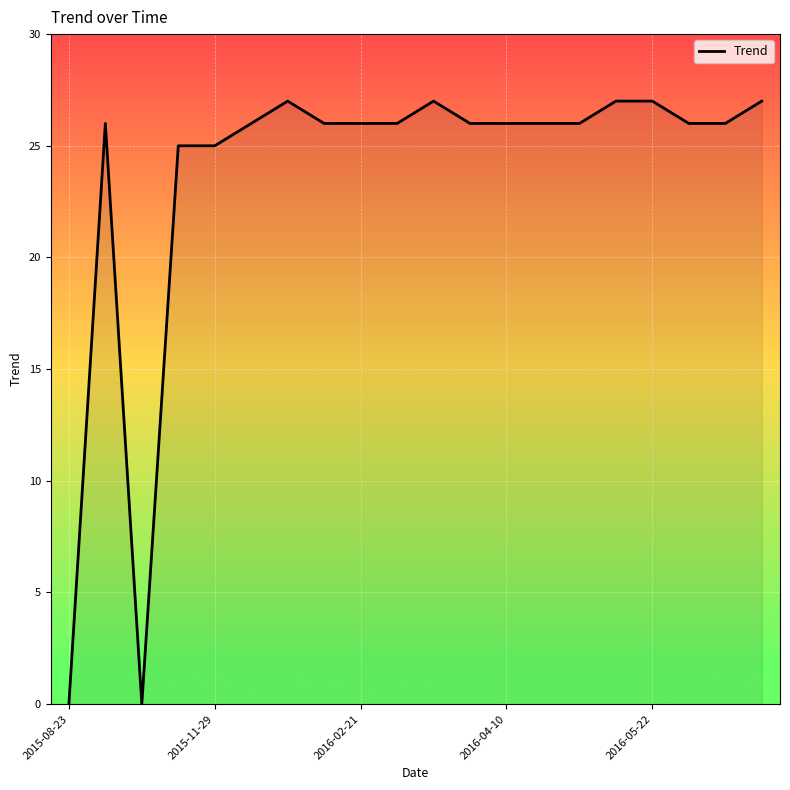

What is the difference between the maximum and minimum values?

27